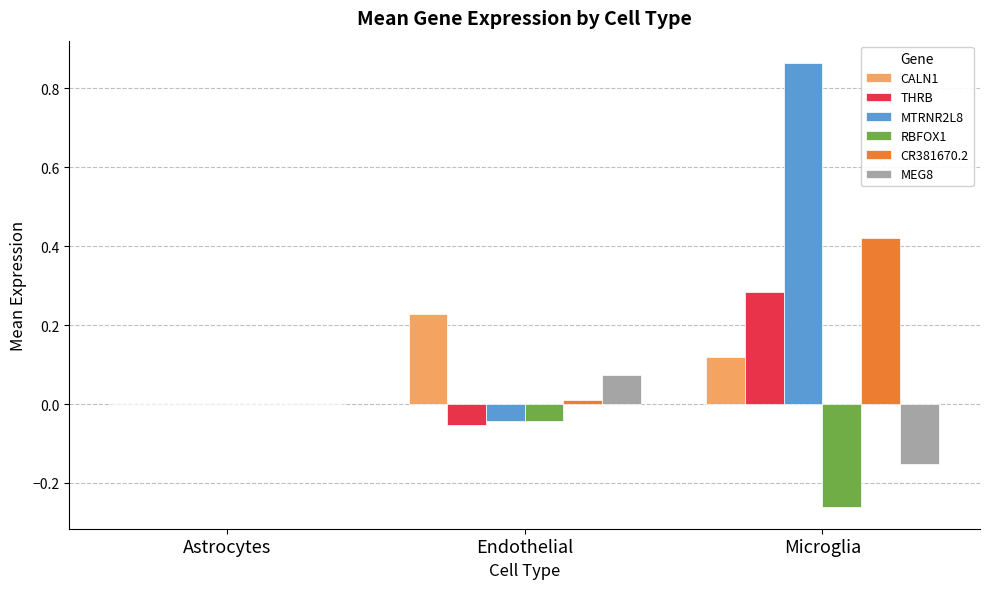

True or false: CALN1 has a value of 0.3 at Endothelial.

False